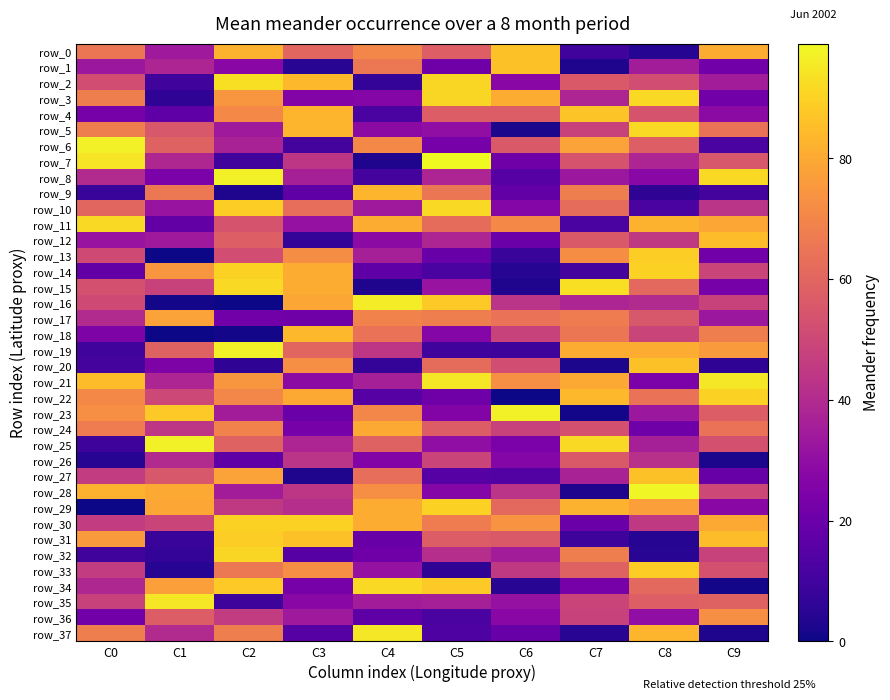

What is the maximum value shown in the chart?

99